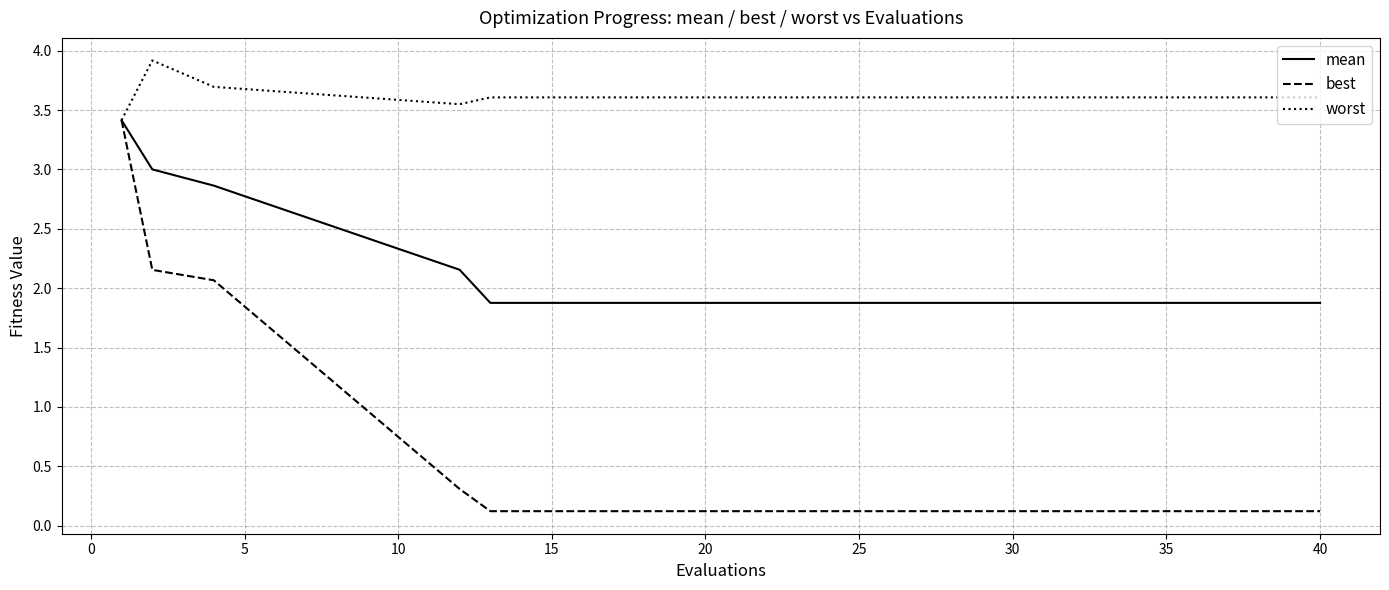

What is the highest value of the best series?

3.4